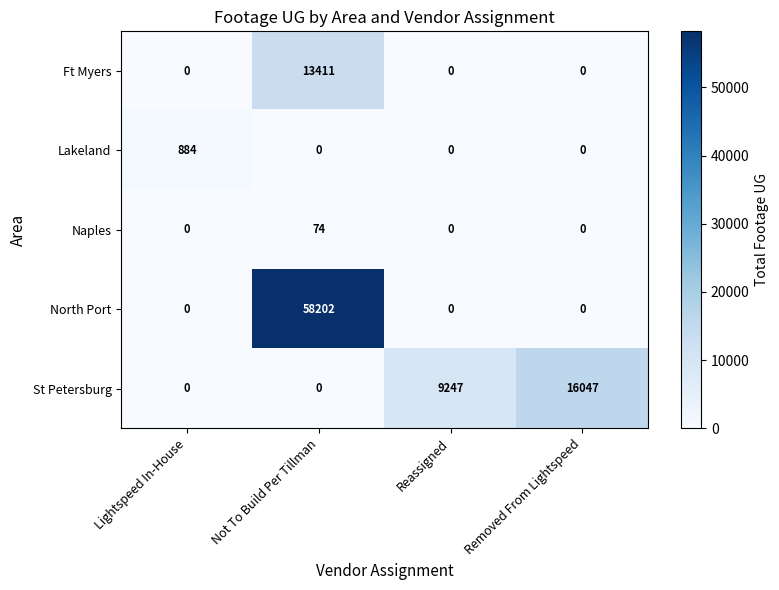

At how many categories does at least one series exceed 14561?

2